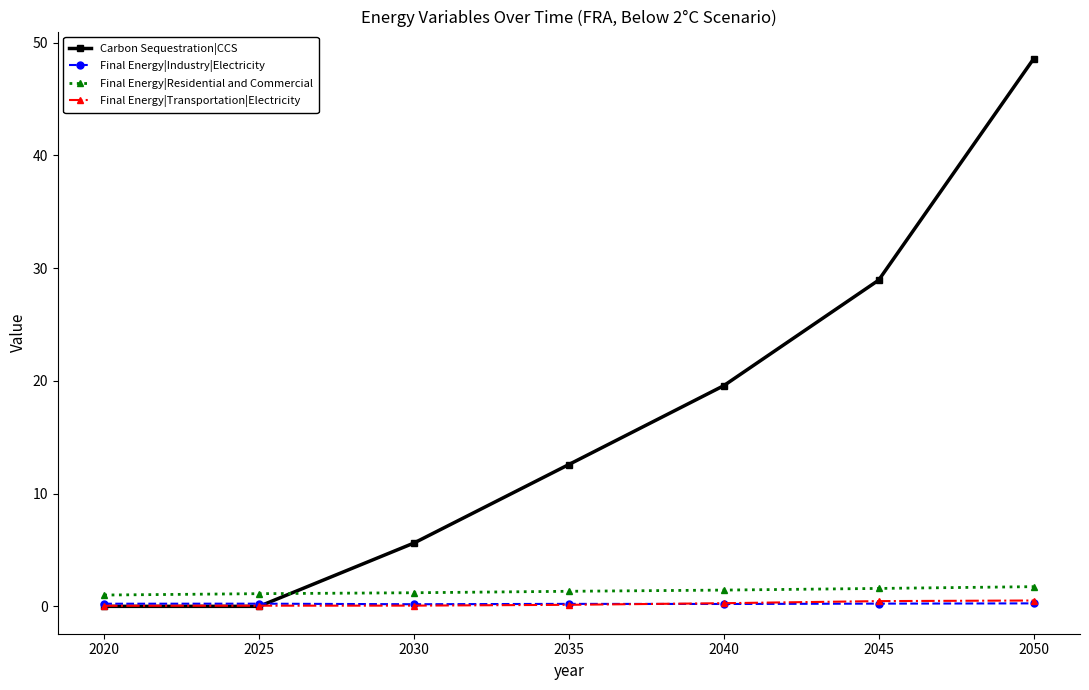

How many lines are shown in the chart?

4